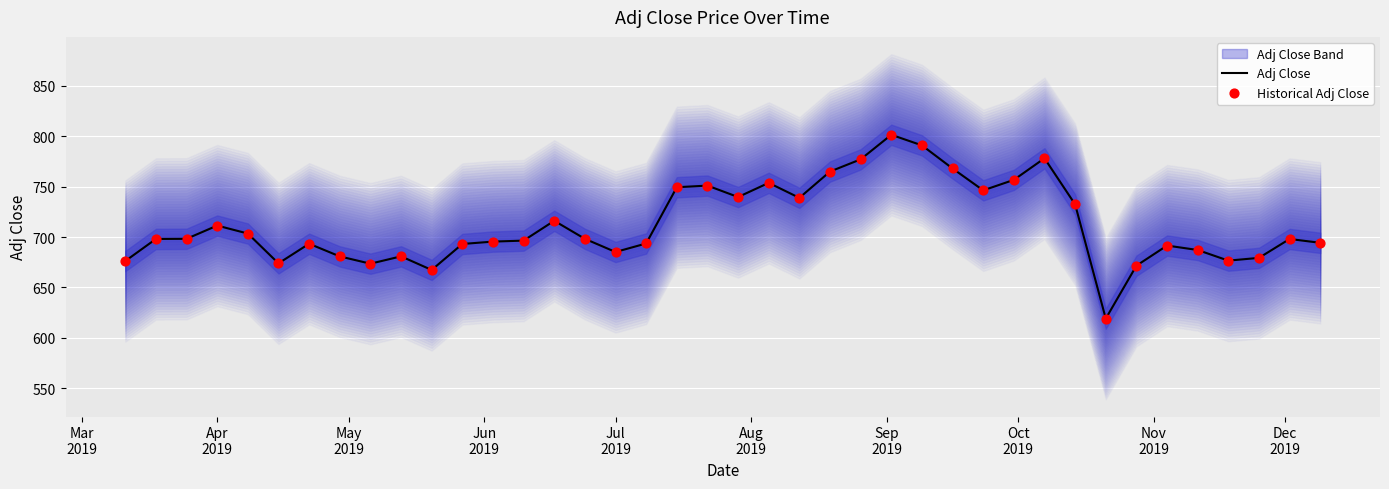

Which series contains the highest Y value?

Adj Close